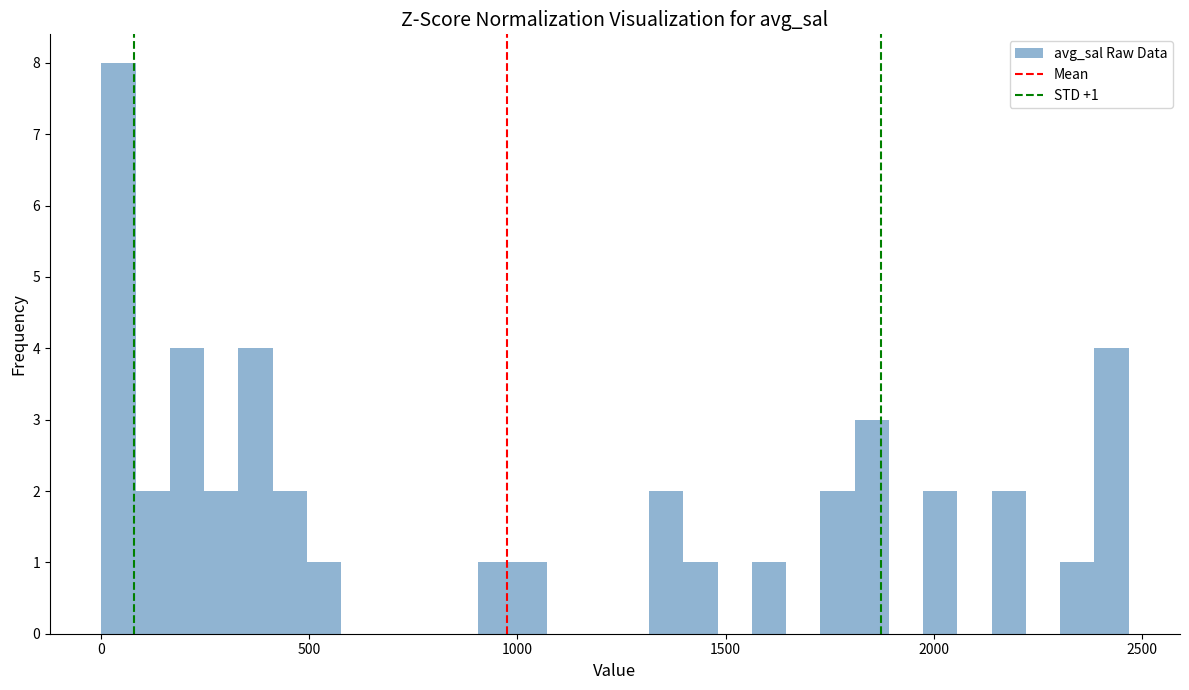

Around what value on the x-axis is the tallest bar? Give the approximate position of its centre, as read against the axis.

50